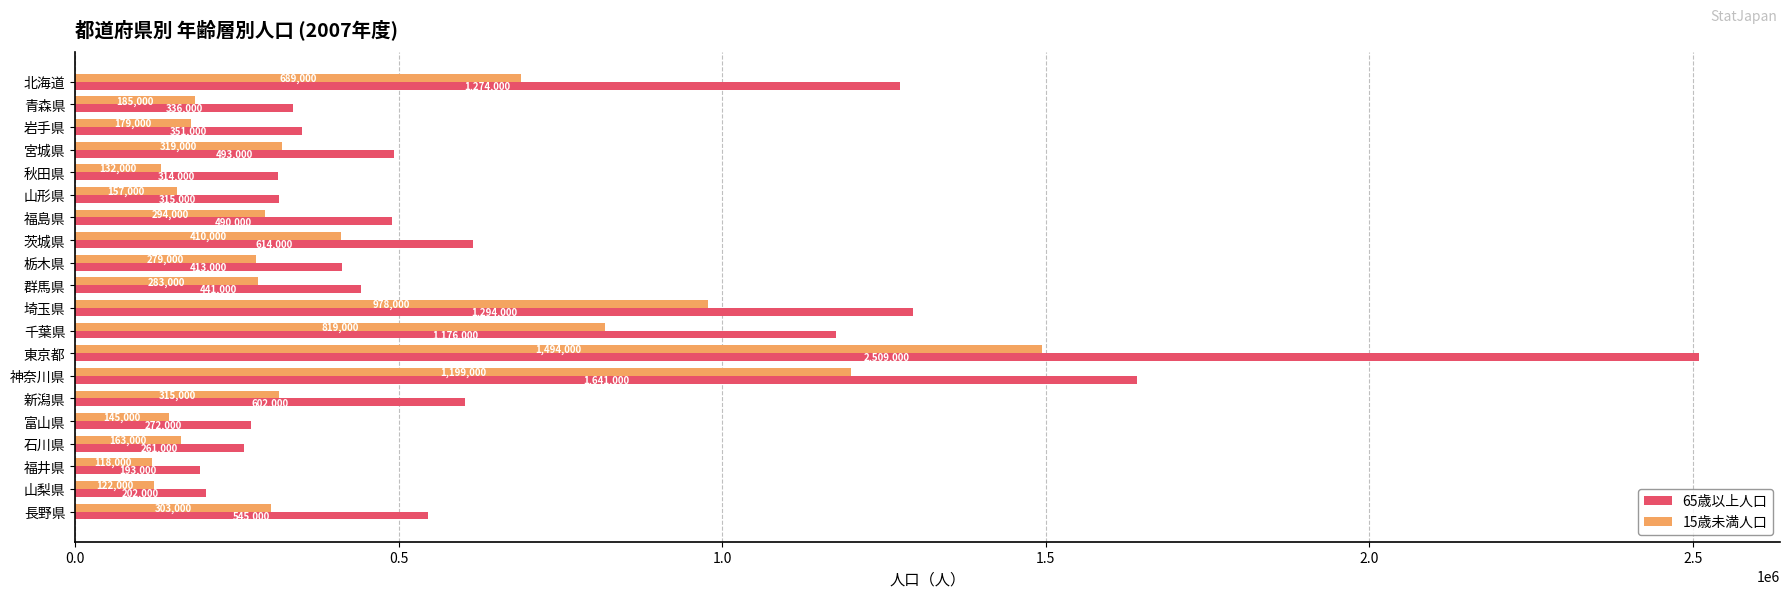

At which category does the chart reach its peak across all series?

東京都